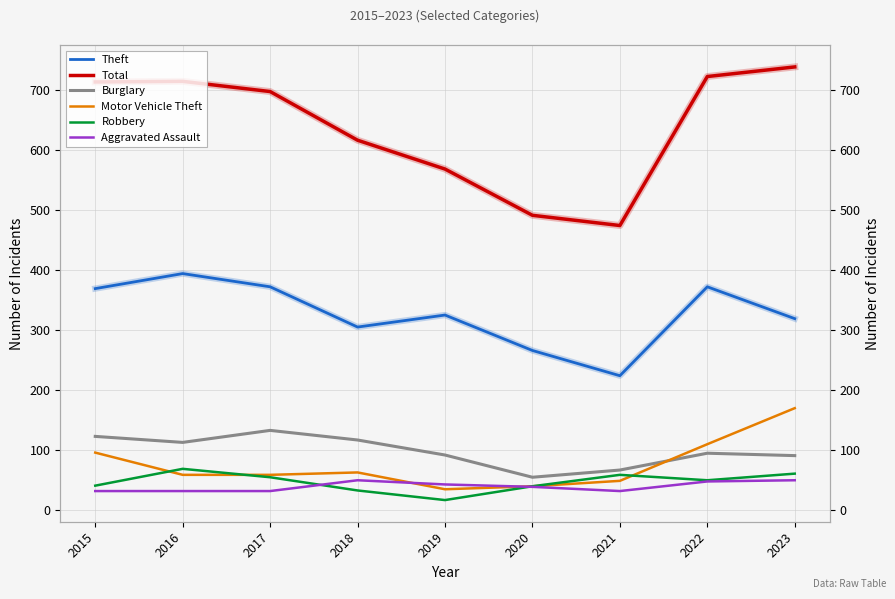

What is the approximate value of Burglary at 2015?

123